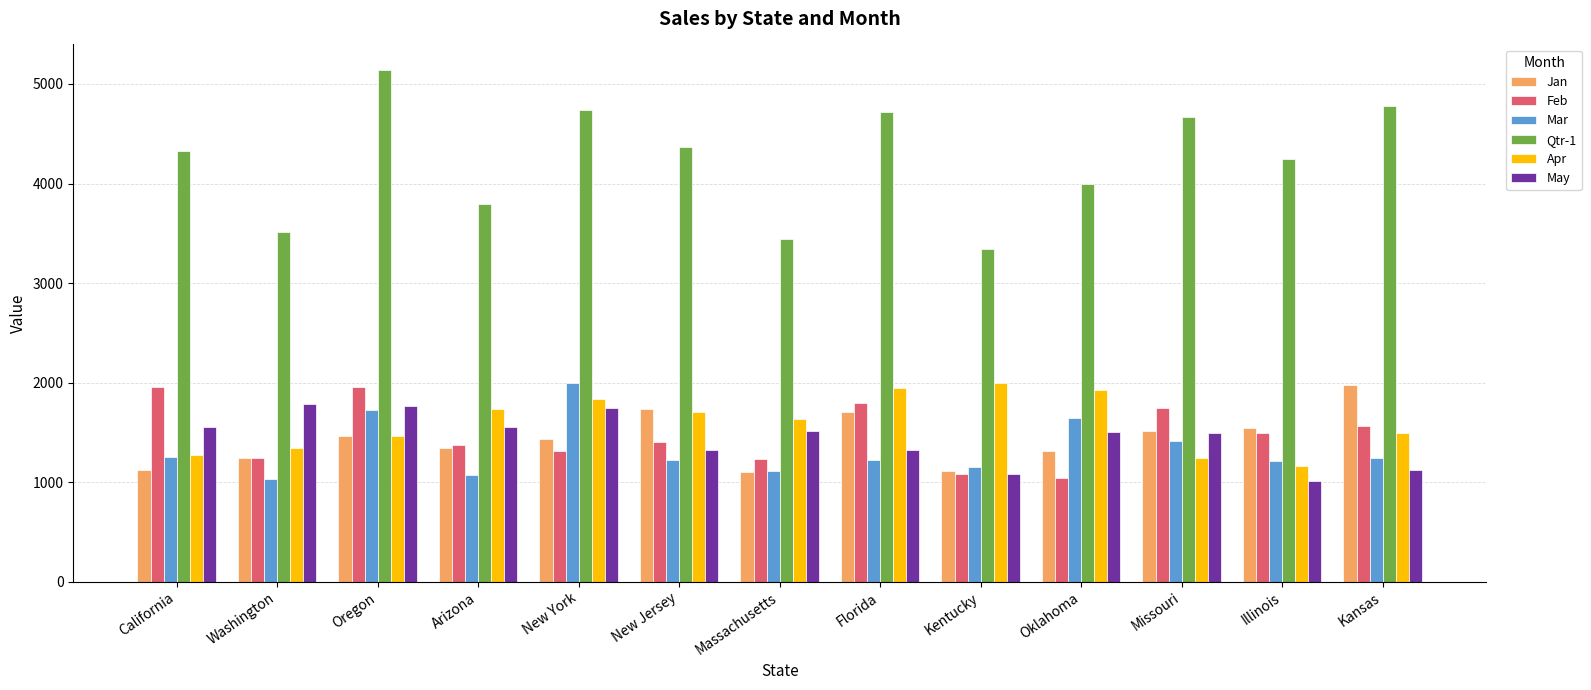

What is the smallest value displayed?

1013